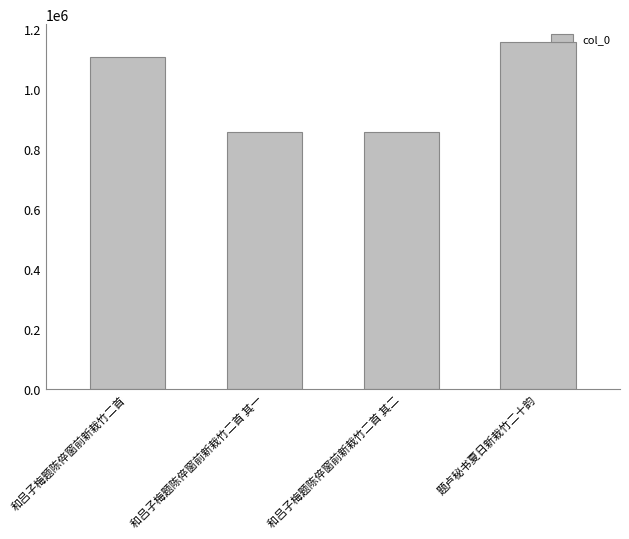

What is the difference between the maximum and minimum values?

301244